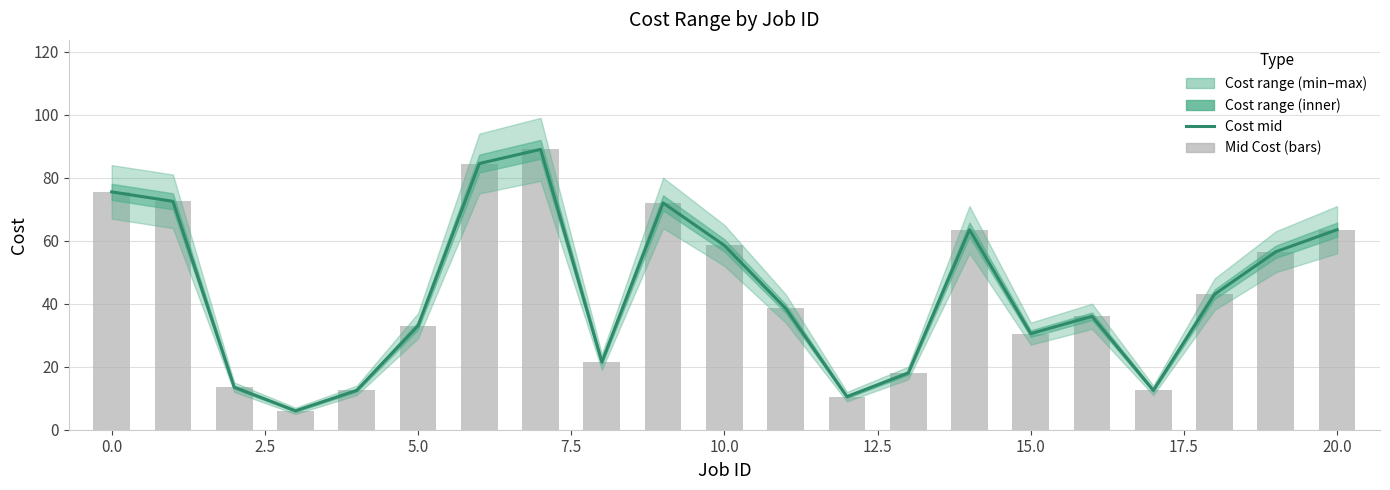

What is the lowest value of the Mid Cost (bars) series?

6.0